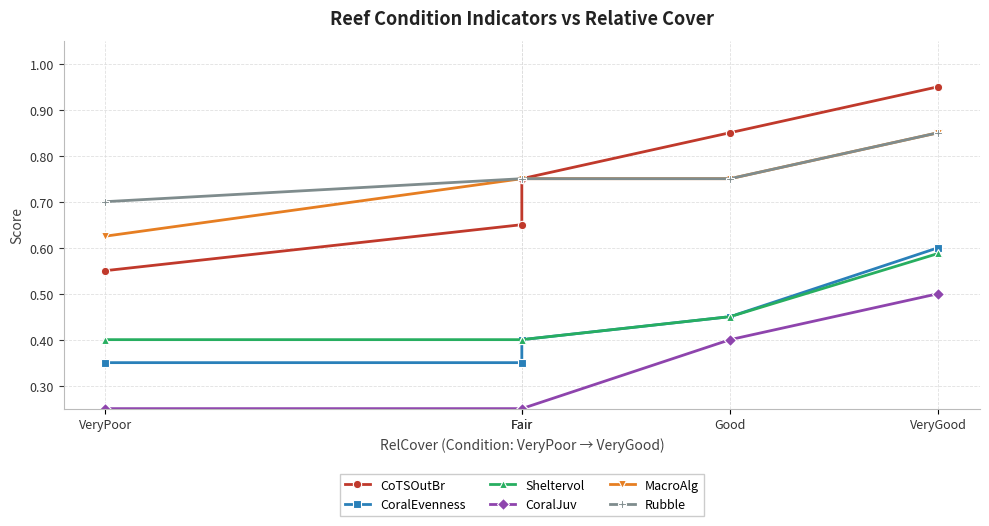

List the series in order of their peak value, highest first.

CoTSOutBr, MacroAlg, Rubble, CoralEvenness, Sheltervol, CoralJuv